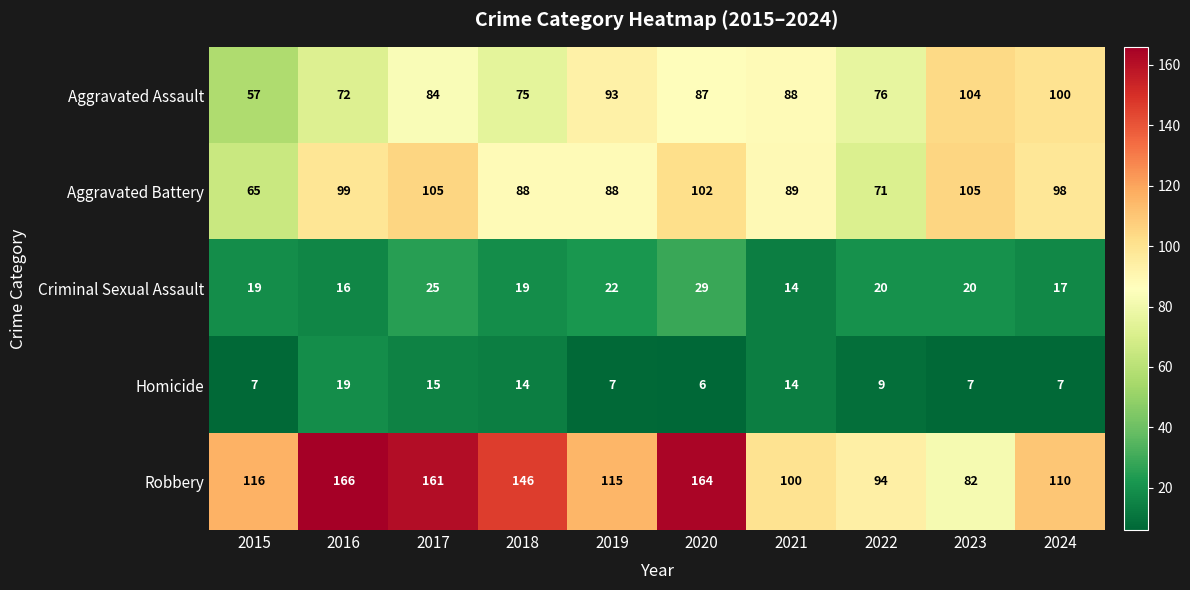

Which series has the largest total across all categories?

Robbery